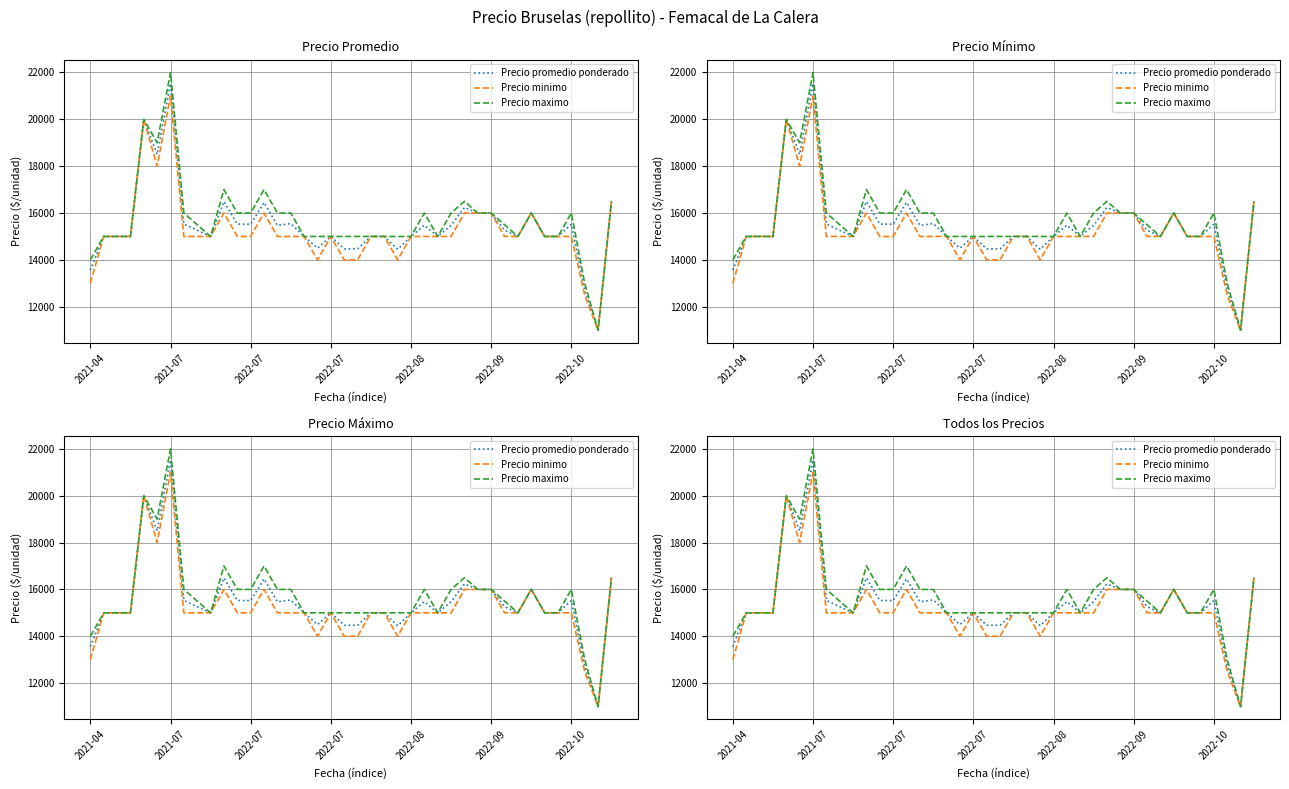

What is the label of the 5th point from the left?

2022-08